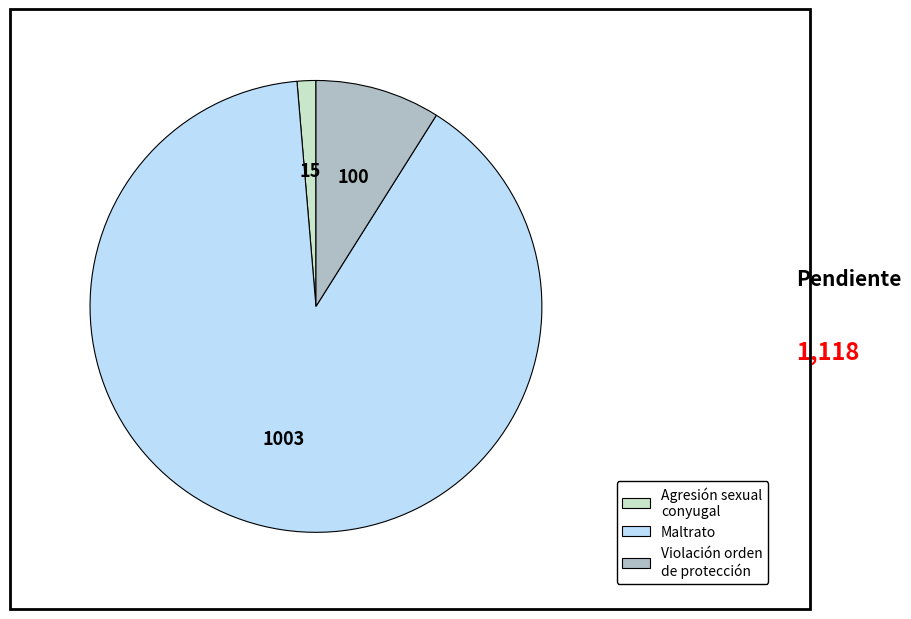

What is the ratio of the value at Maltrato to the value at Violación orden de protección?

10.0